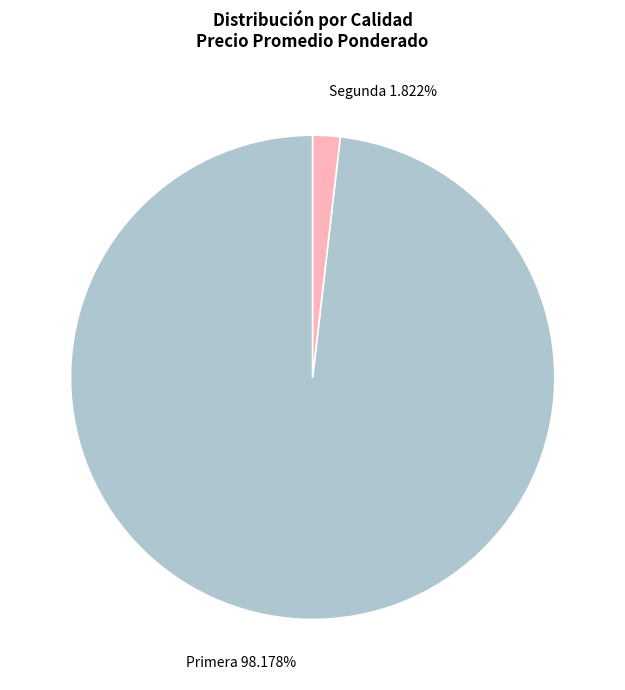

Does Segunda 1.822% account for over 50% of the chart?

No